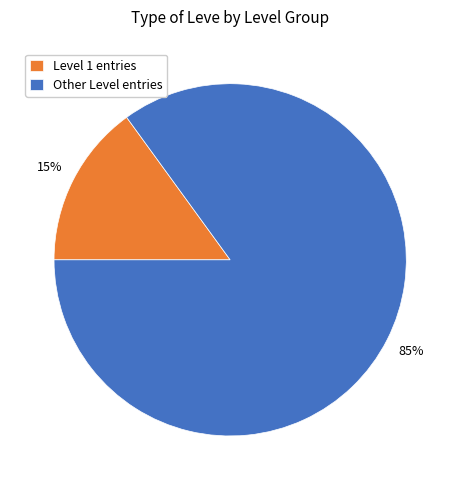

Between Level 1 entries and Other Level entries, which is larger?

Other Level entries